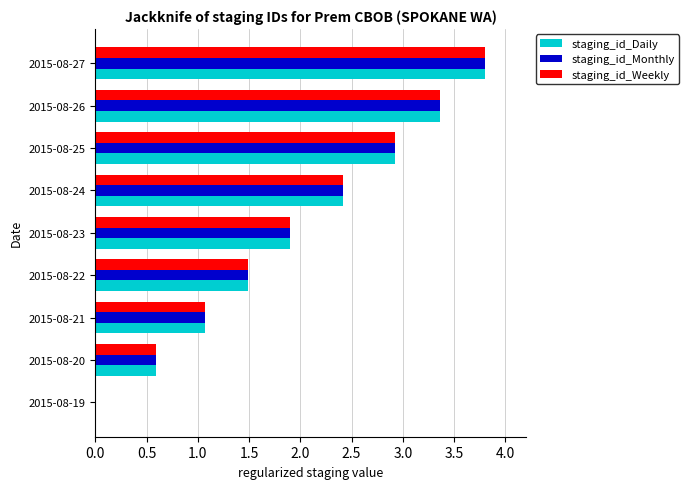

What is the sum of the staging_id_Daily values at 2015-08-21 and 2015-08-25?

4.0